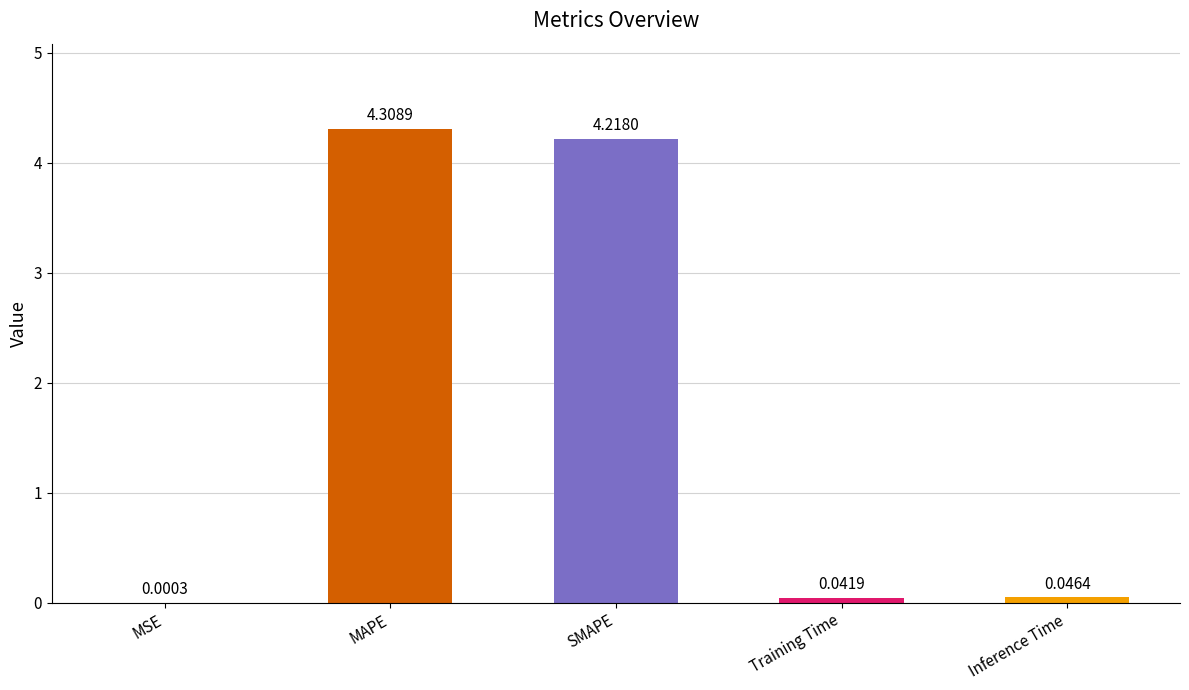

At which category does the chart reach its peak across all series?

MAPE